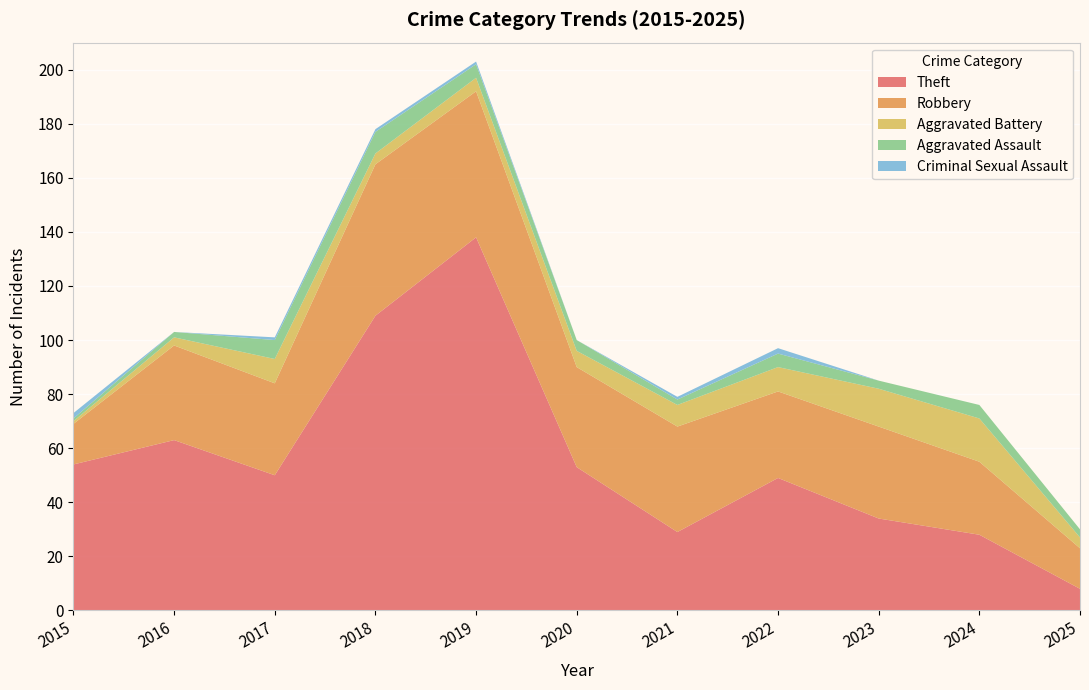

Reading left to right, transcribe all the data shown in this chart.

Theft: 2015=54	2016=63	2017=50	2018=109	2019=138	2020=53	2021=29	2022=49	2023=34	2024=28	2025=8
Robbery: 2015=15	2016=35	2017=34	2018=56	2019=54	2020=37	2021=39	2022=32	2023=34	2024=27	2025=15
Aggravated Battery: 2015=1	2016=3	2017=9	2018=4	2019=5	2020=6	2021=8	2022=9	2023=14	2024=16	2025=4
Aggravated Assault: 2015=1	2016=2	2017=7	2018=8	2019=5	2020=4	2021=2	2022=5	2023=3	2024=5	2025=3
Criminal Sexual Assault: 2015=2	2016=0	2017=1	2018=1	2019=1	2020=0	2021=1	2022=2	2023=0	2024=0	2025=0